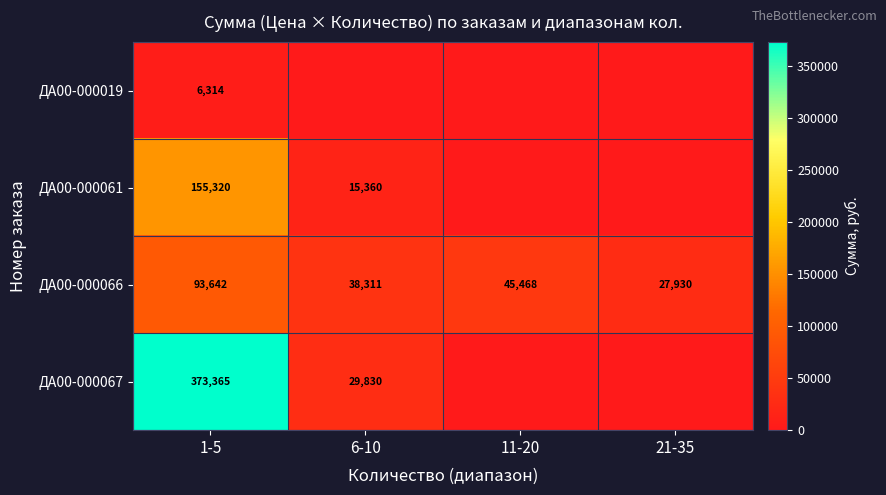

Rank the categories by ДА00-000066 value from lowest to highest.

21-35, 6-10, 11-20, 1-5